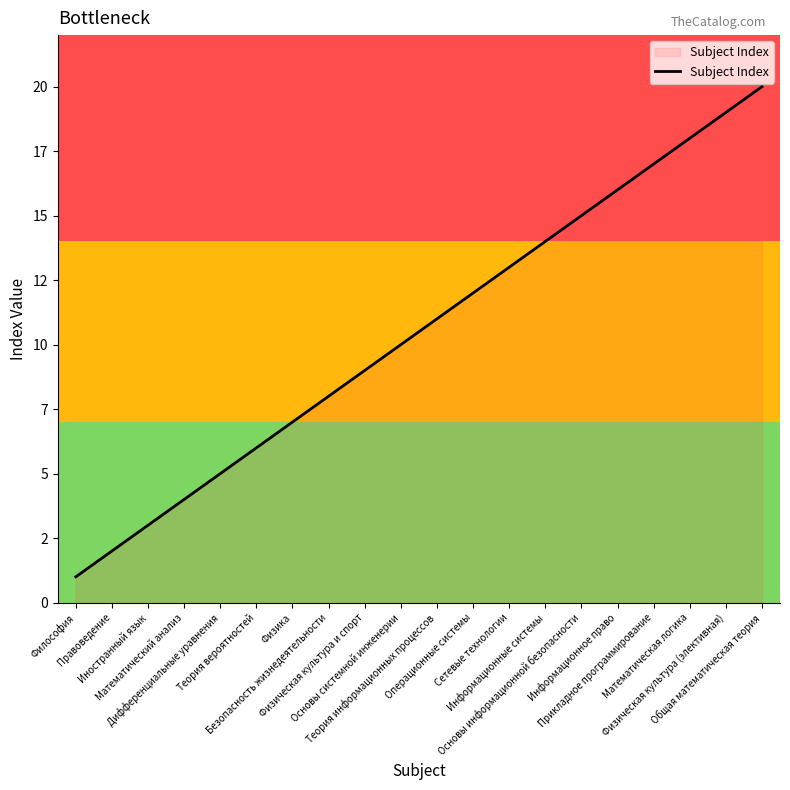

What is the sum of the values at Основы информационной безопасности and Иностранный язык?

18